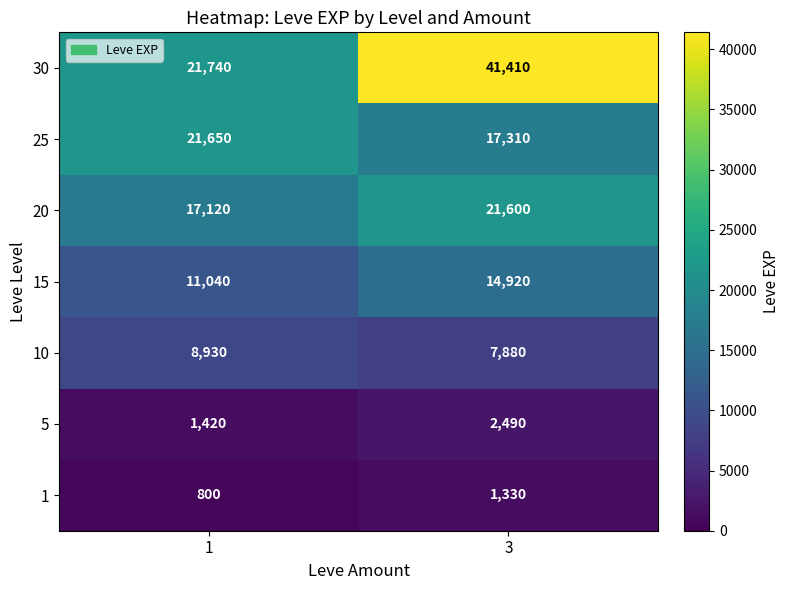

True or false: 10 has a value of 4765 at 1.

False